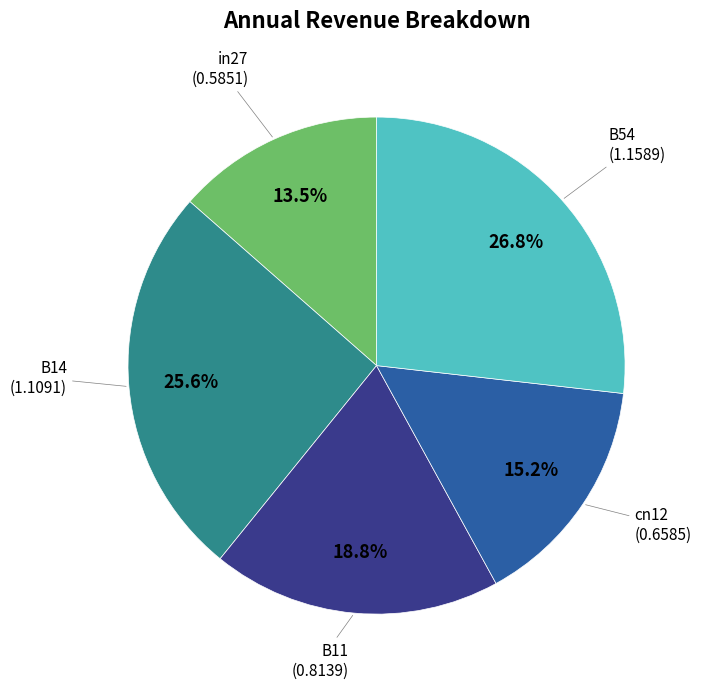

How many slices are in this pie chart?

5